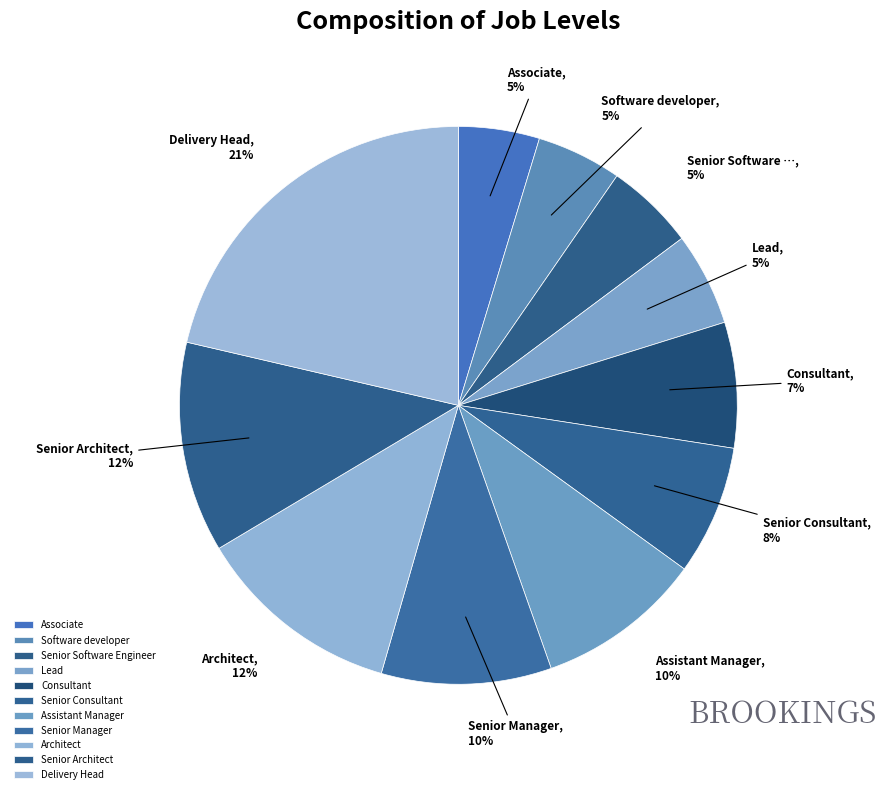

Does Senior Consultant account for over 50% of the chart?

No